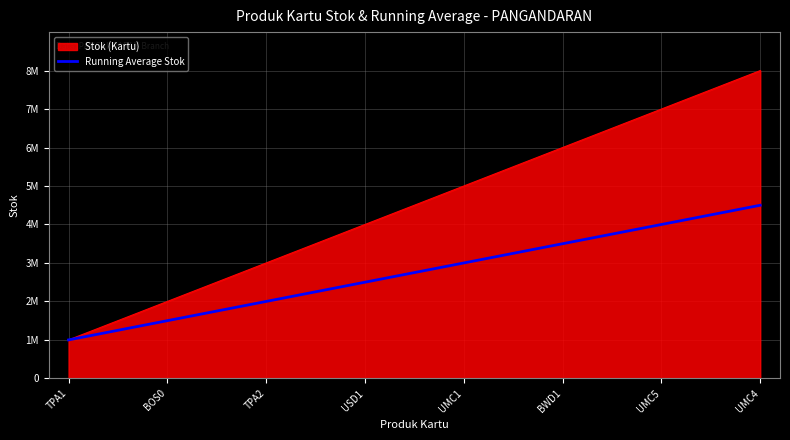

What position from the left is TPA2?

3